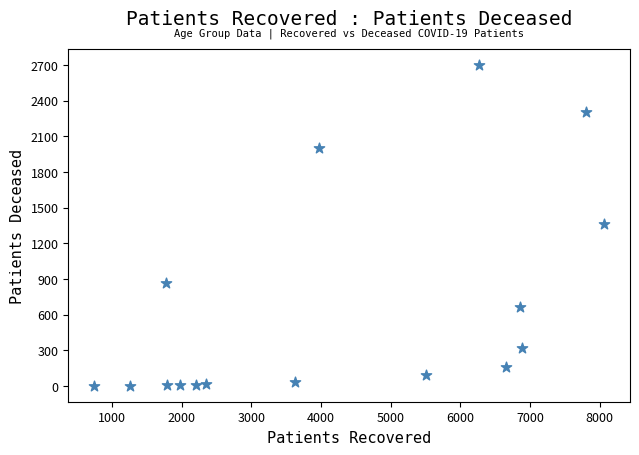

What is the range of Y values (max minus min)?

2695